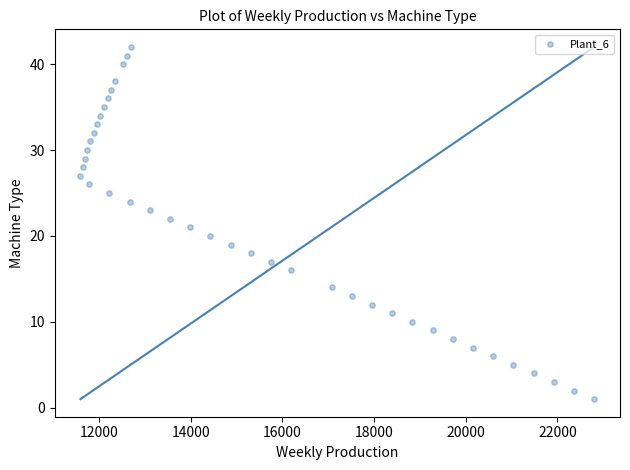

What is the range of Y values (max minus min)?

41